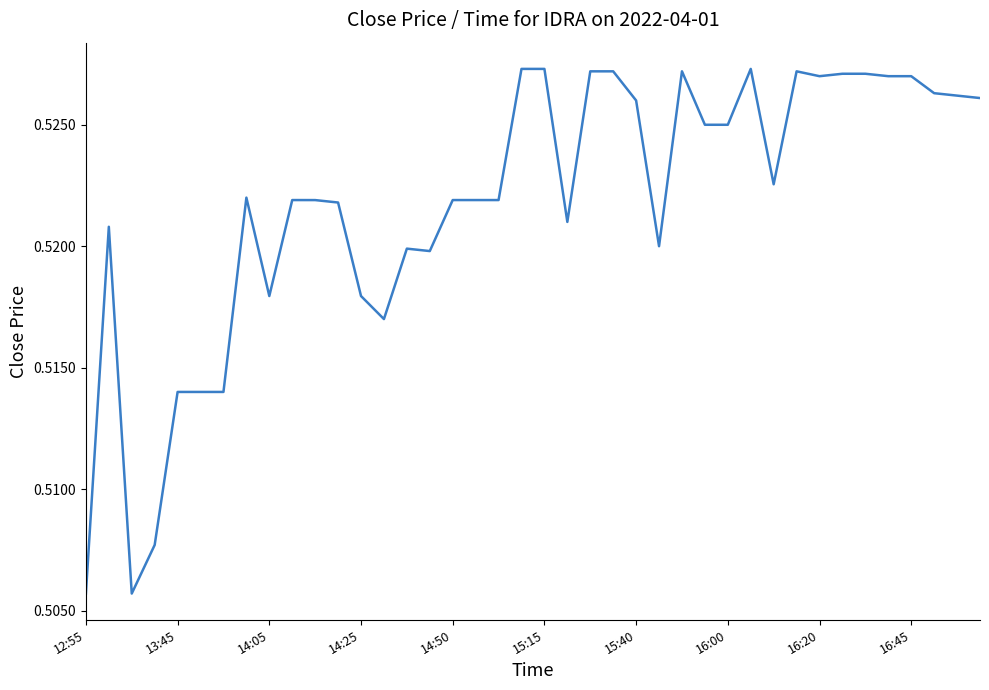

How many values are between 0 and 1?

40